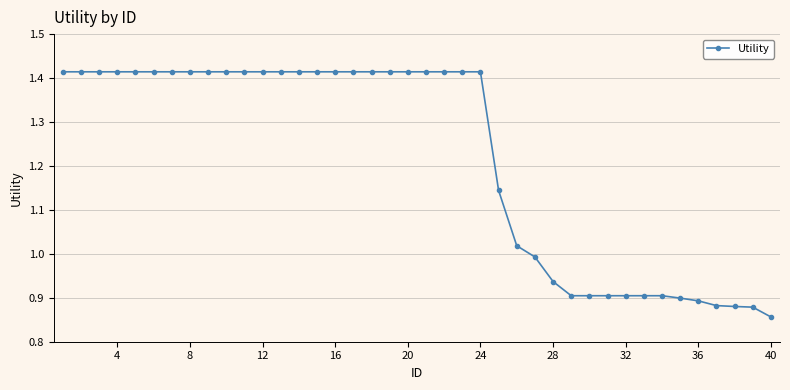

What is the difference between the maximum and second lowest values?

0.5